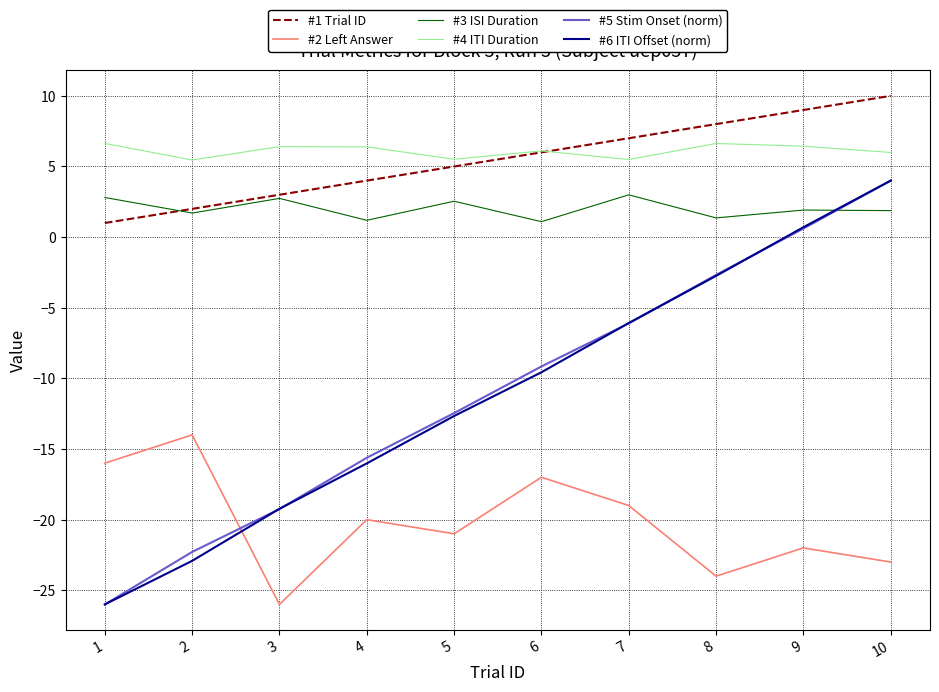

How many interior local peaks does the #2 Left Answer series have?

4